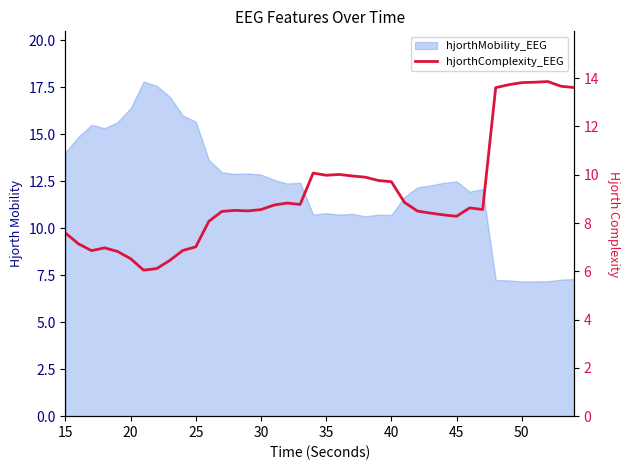

What is the minimum value shown in the chart?

6.0